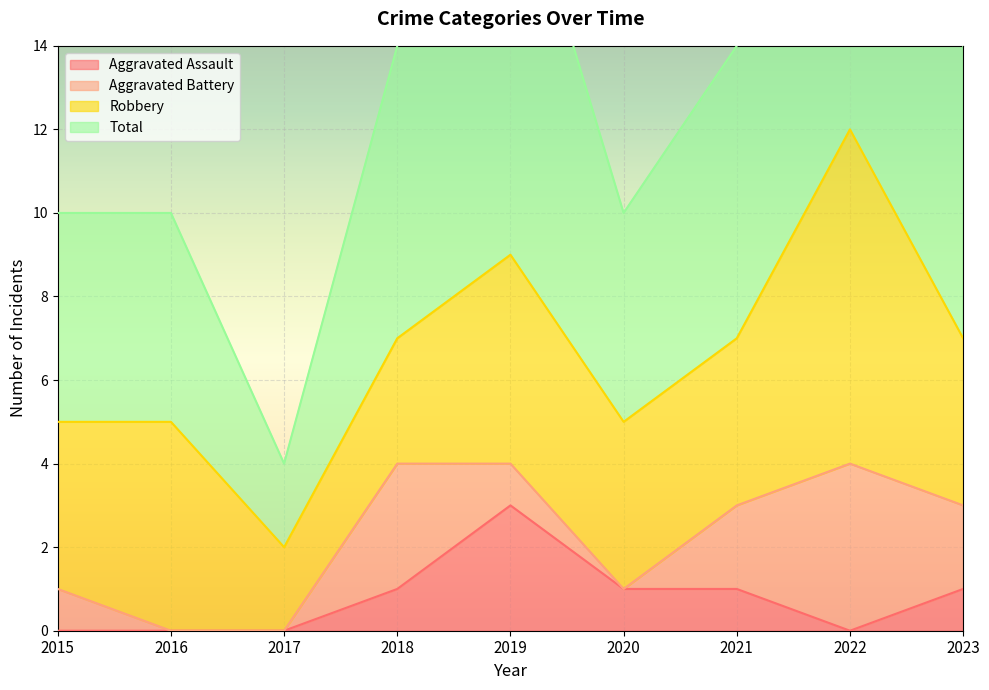

Does the chart display data point markers on the line(s)?

No